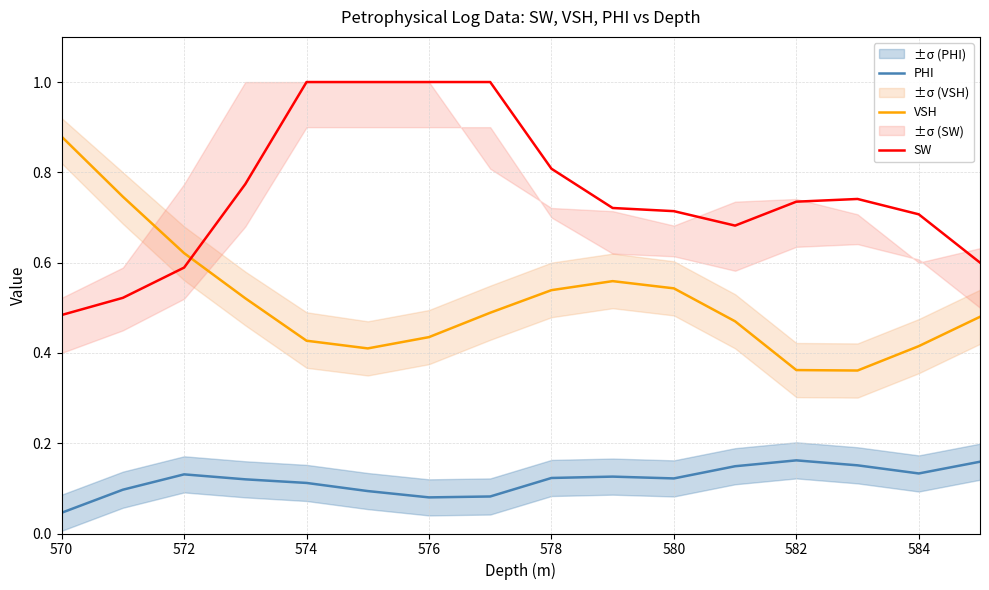

List the series in order of their peak value, lowest first.

PHI, VSH, SW